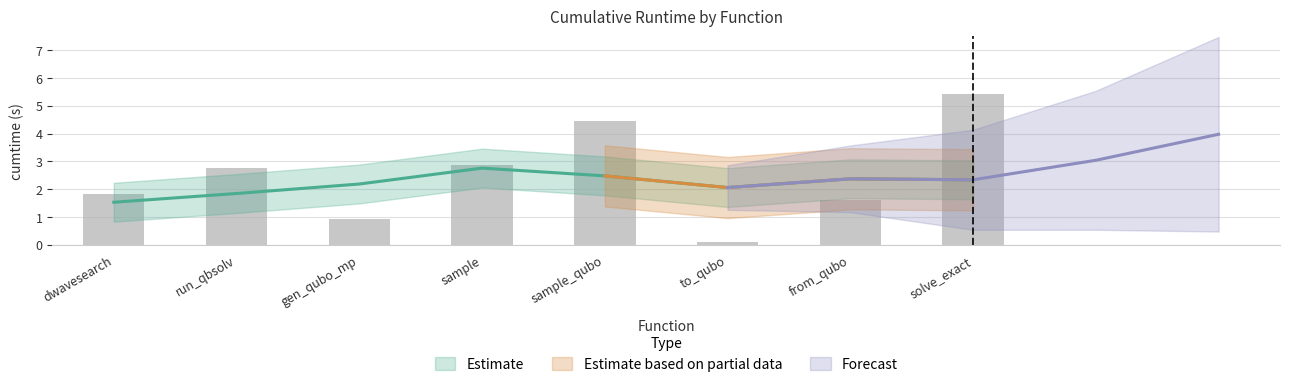

How many values exceed 2?

4